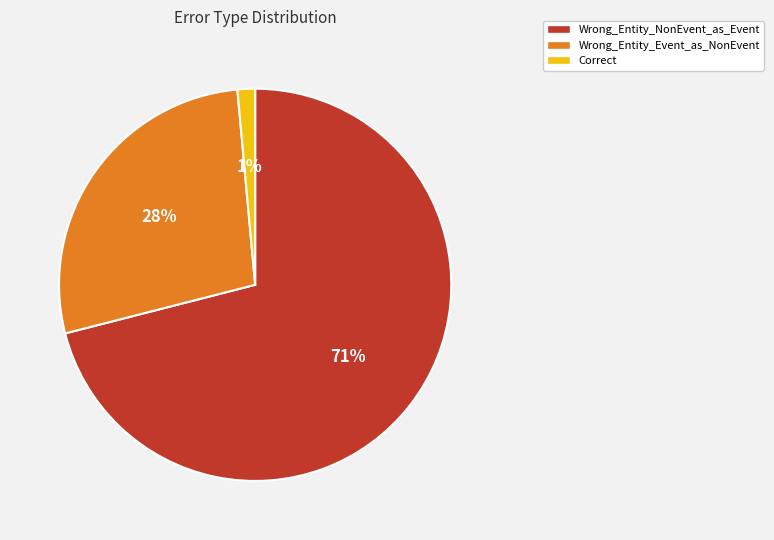

Count the number of slices in the pie.

3